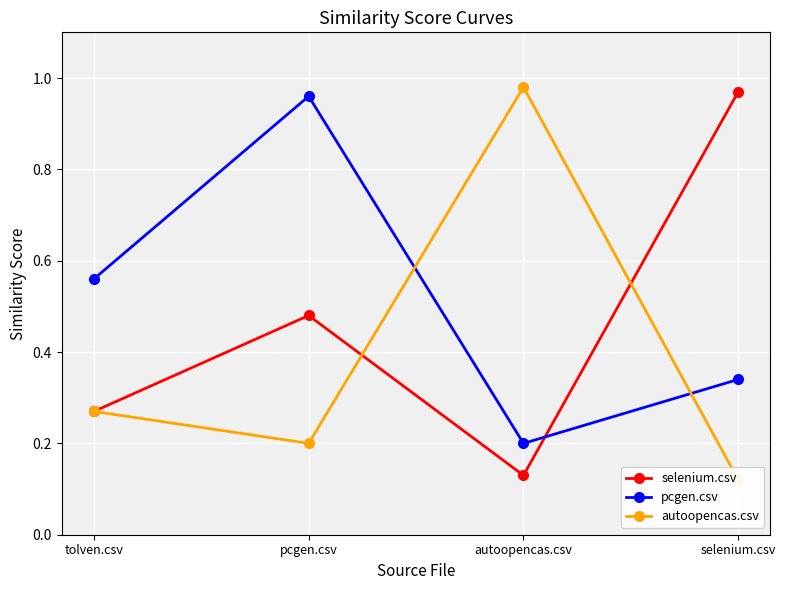

What is the sum of the selenium.csv values at autoopencas.csv and selenium.csv?

1.1